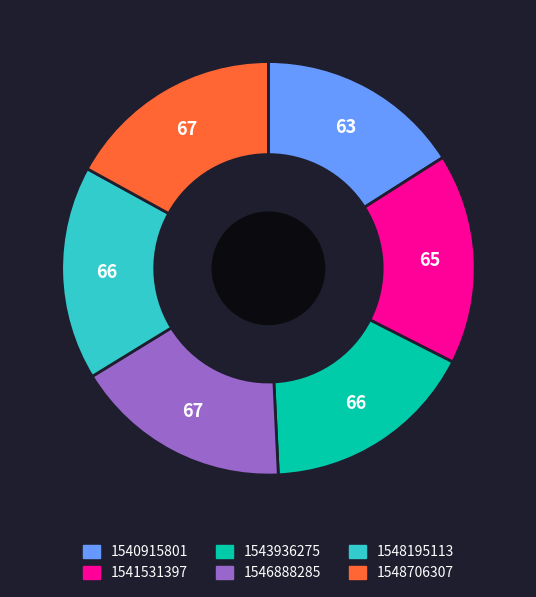

Is the sum of 1541531397 and 1546888285 greater than half?

No